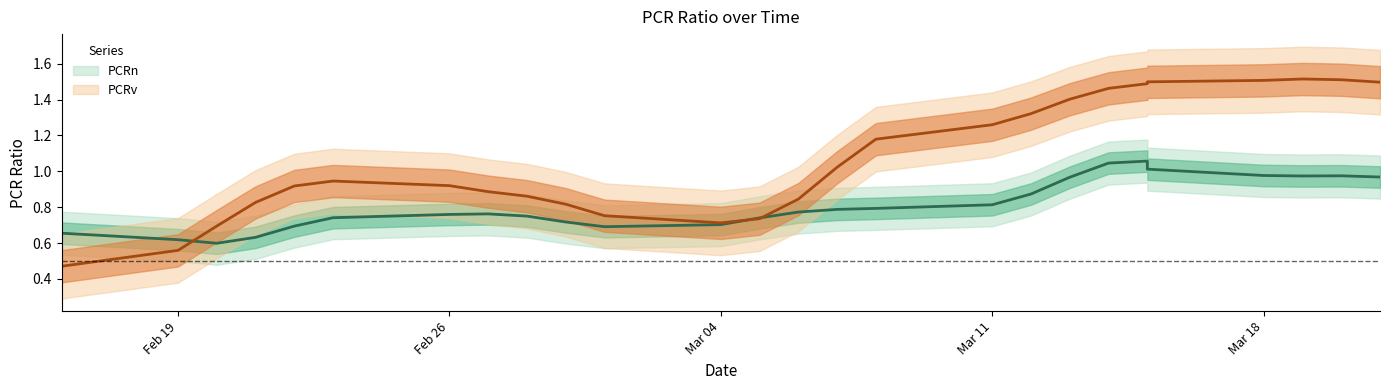

What is the label of the 18th point from the right?

2024-02-28